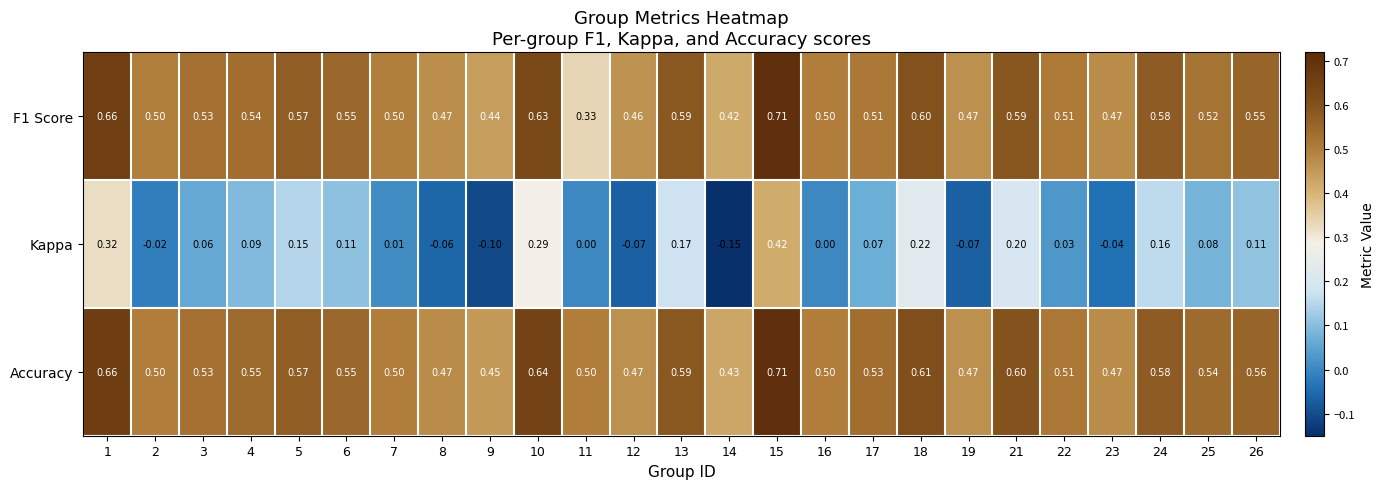

What is the spread (max minus min) of values at 12?

0.5